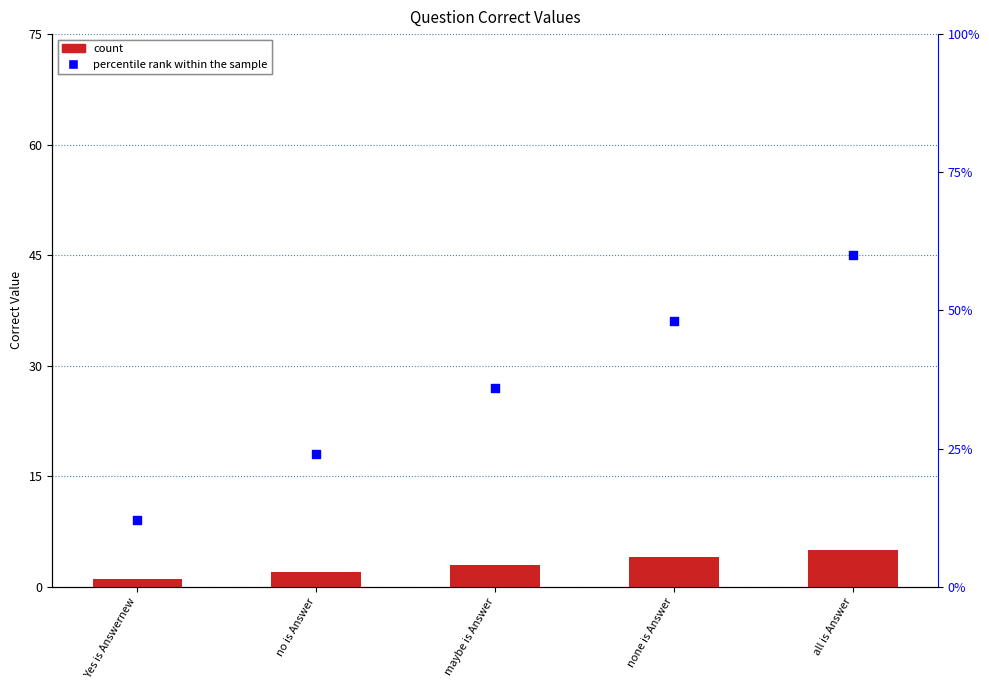

Which series has the largest Y range (max minus min)?

percentile rank within the sample